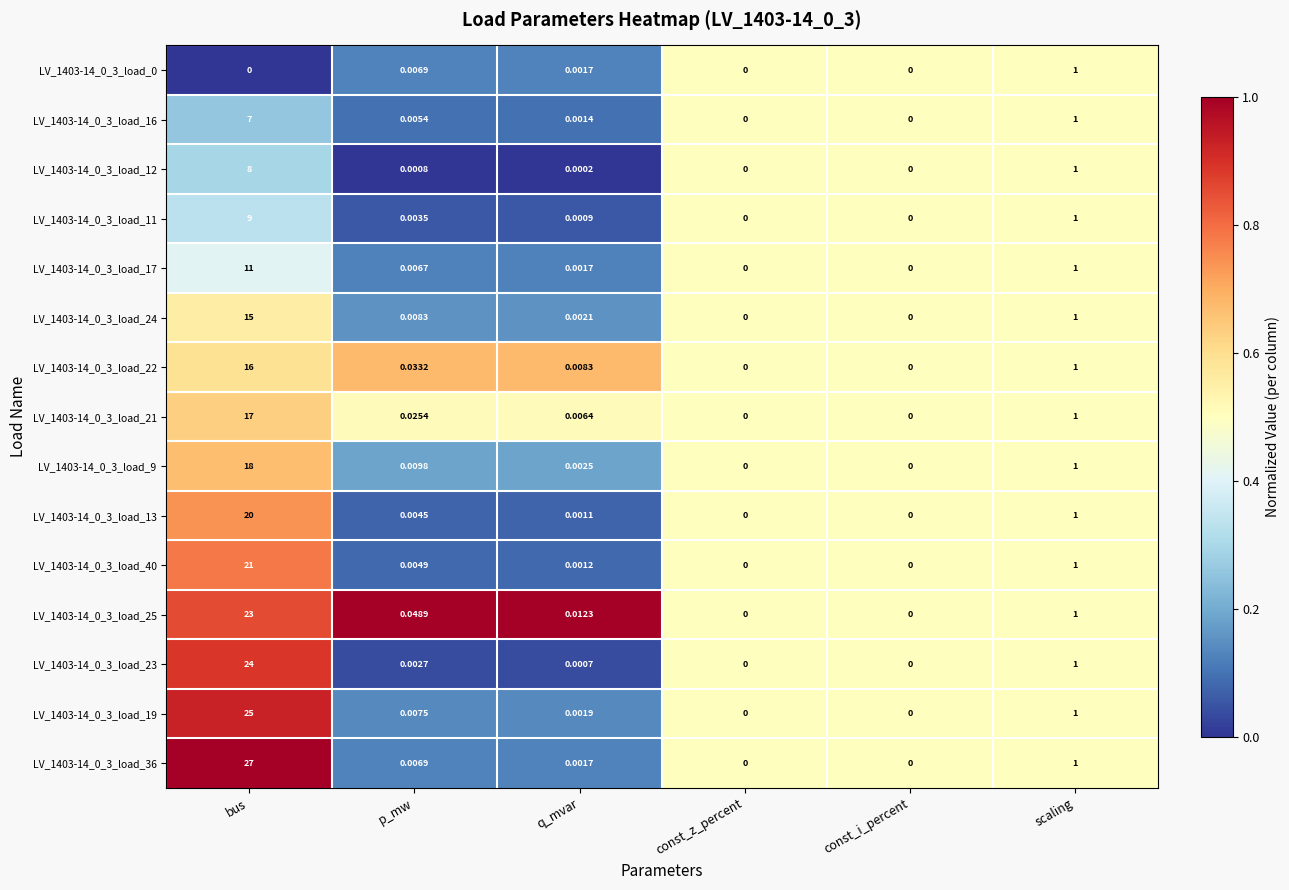

At which label does LV_1403-14_0_3_load_25 reach its peak?

bus